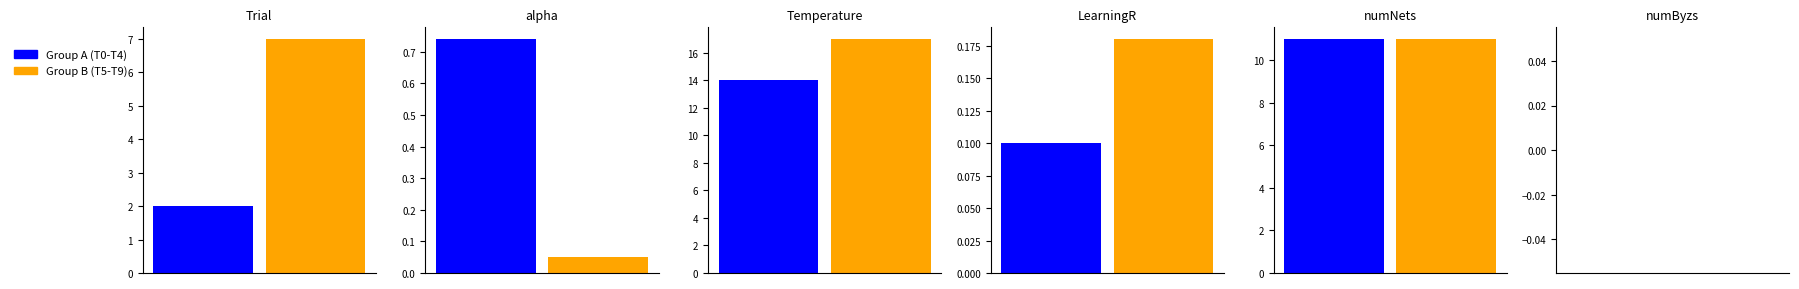

Which has a higher value, Trial 6 or Trial 1?

Trial 6